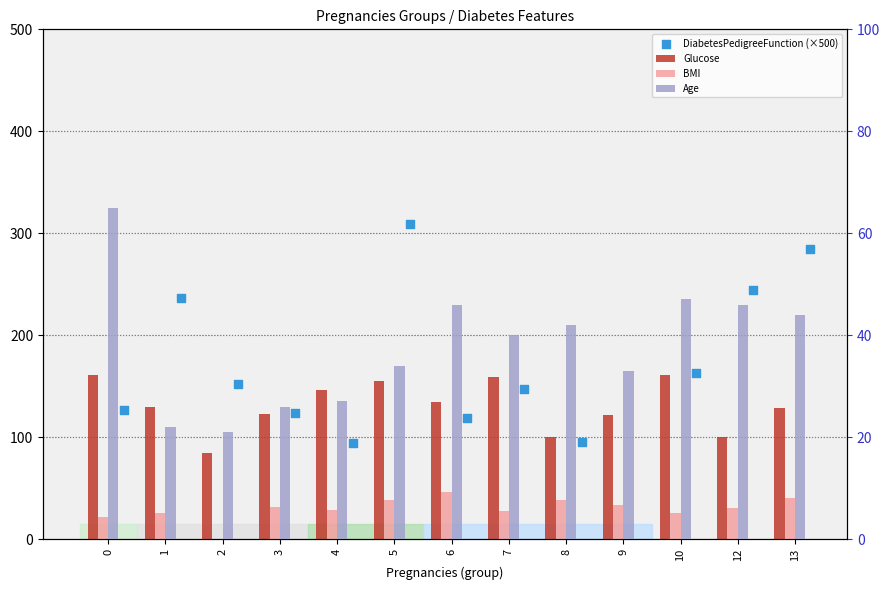

What are all the series names shown in the legend?

Glucose, BMI, DiabetesPedigreeFunction (×500), Age